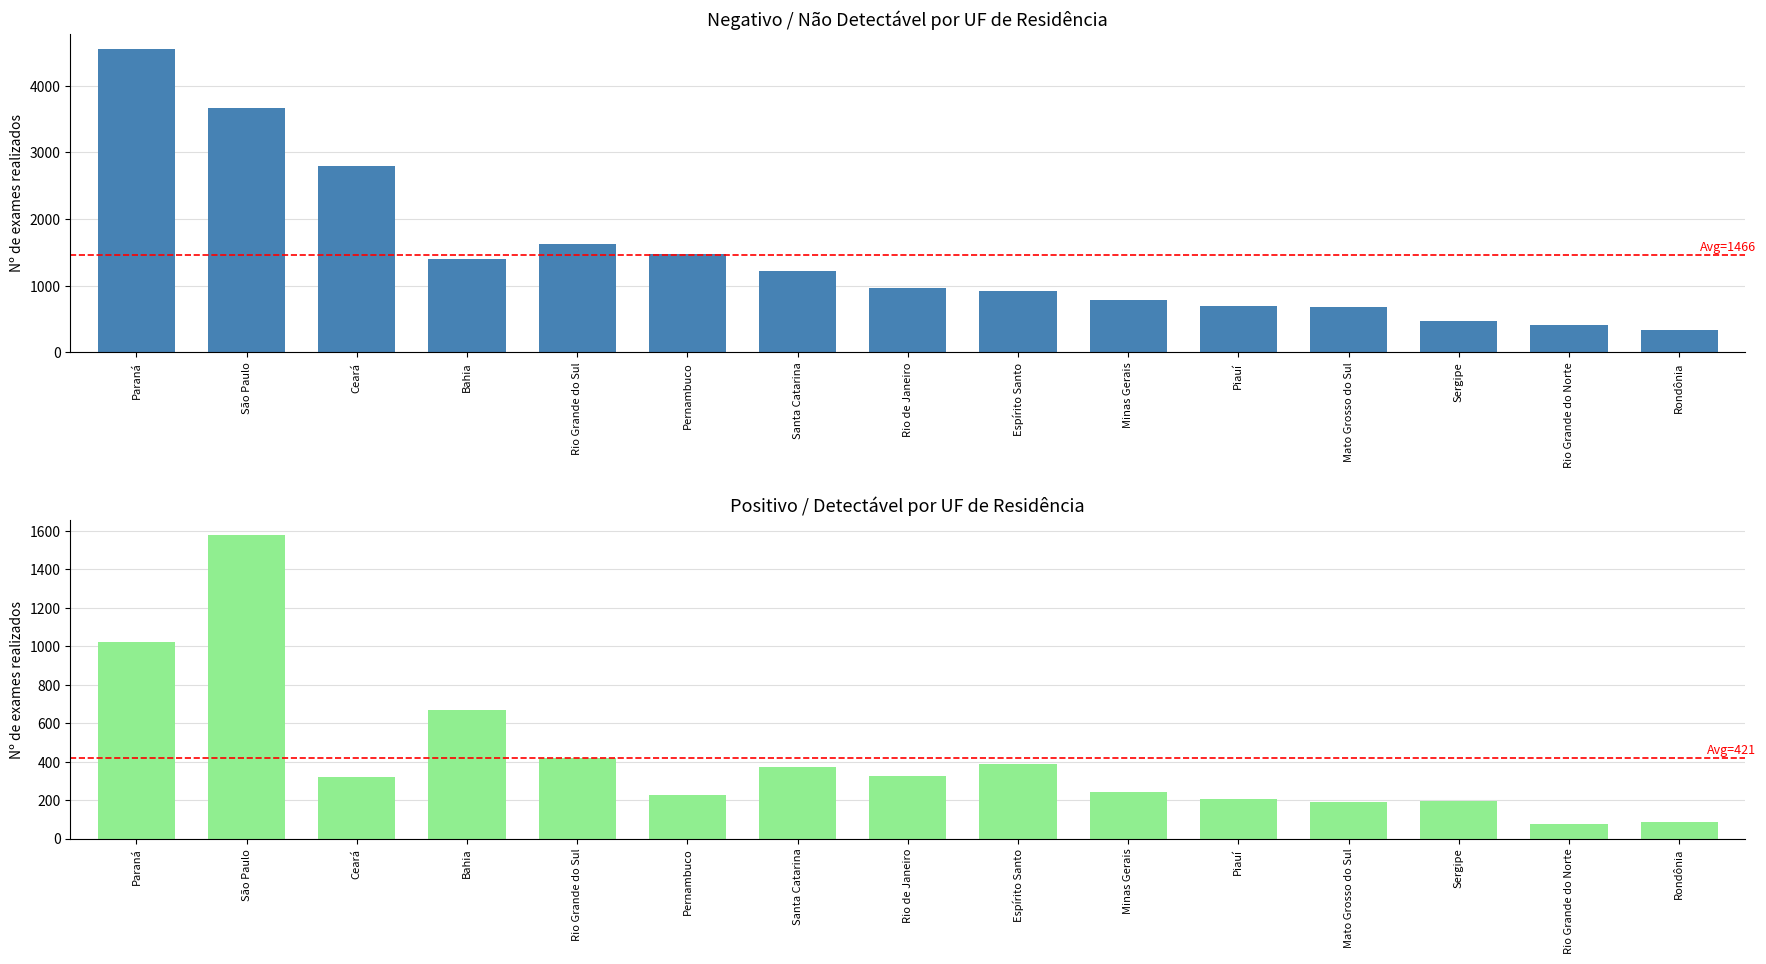

List the labels in order of Negativo / Não Detectável value, largest first.

Paraná, São Paulo, Ceará, Rio Grande do Sul, Pernambuco, Bahia, Santa Catarina, Rio de Janeiro, Espírito Santo, Minas Gerais, Piauí, Mato Grosso do Sul, Sergipe, Rio Grande do Norte, Rondônia